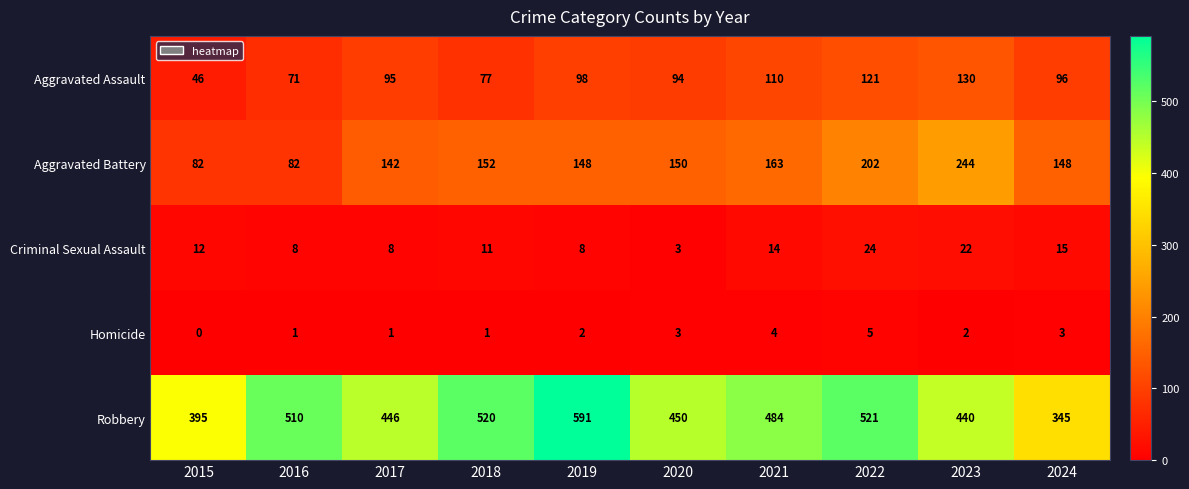

At which category is the sum across all series the highest?

2022